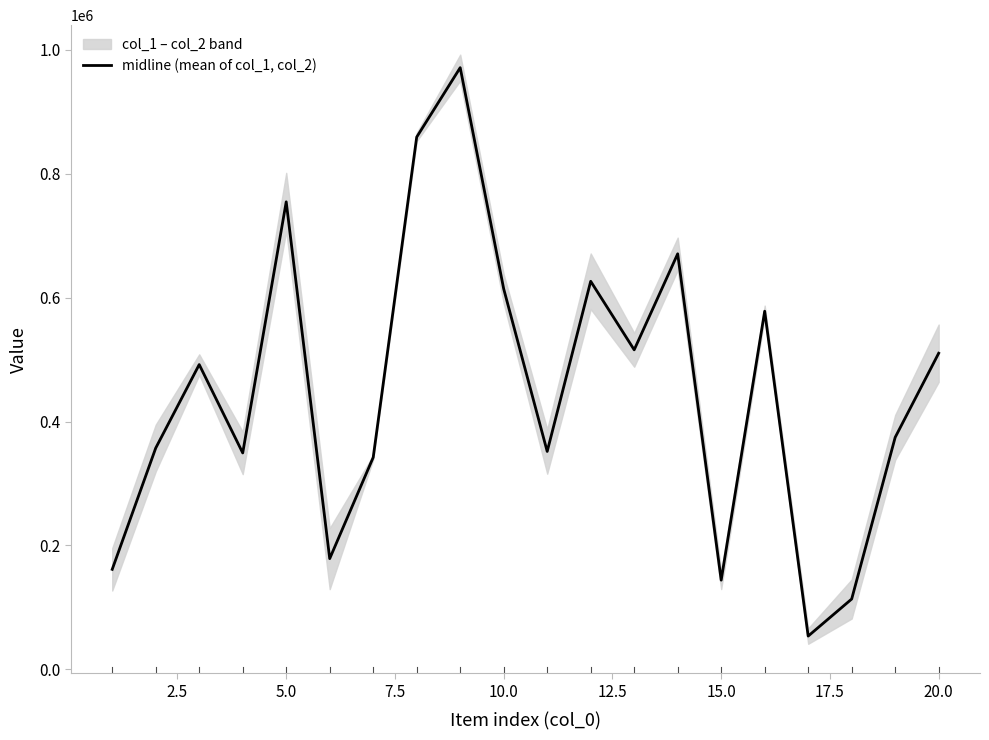

What is the lowest value of the midline (mean of col_1, col_2) series?

53647.5